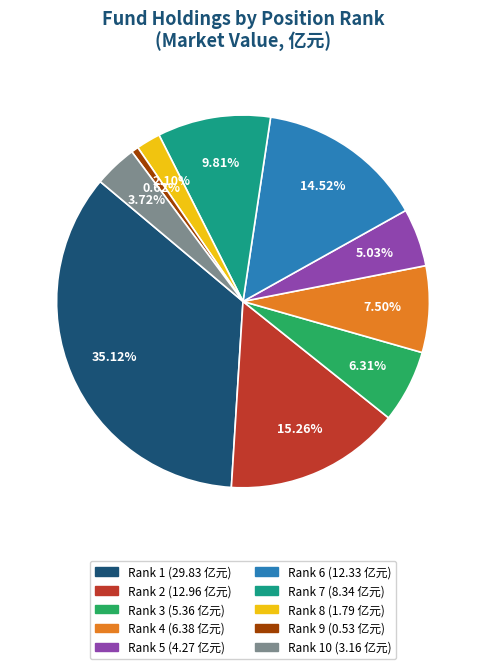

Is there any slice that represents more than half of the pie?

No